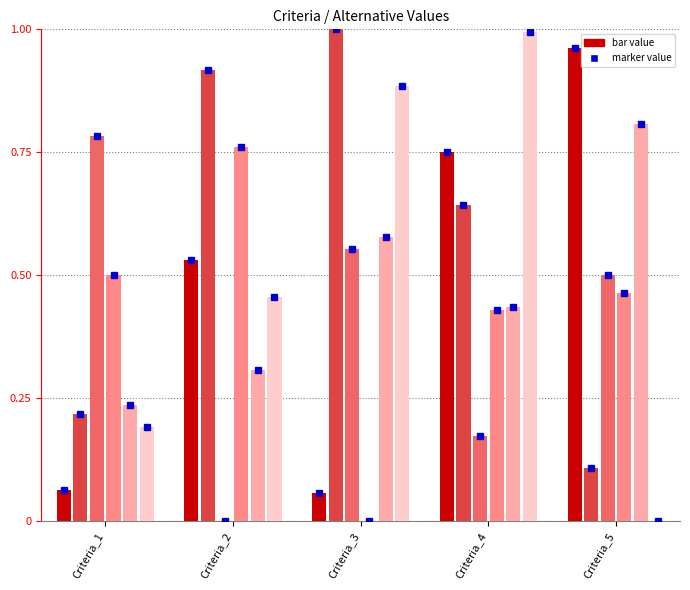

What is the total value across all series at Criteria_4?

3.4